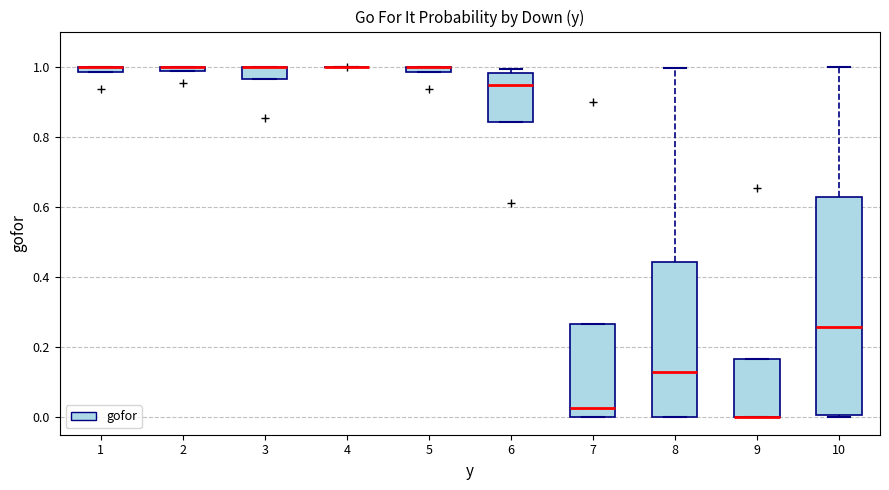

Which box is the tallest, from its lower edge to its upper edge?

10